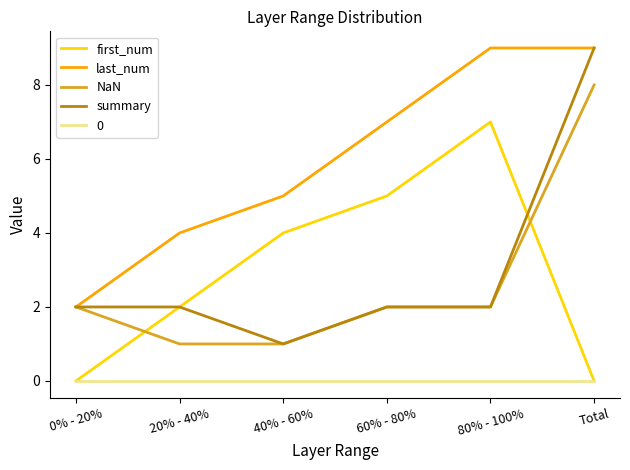

What is the lowest value of the last_num series?

2